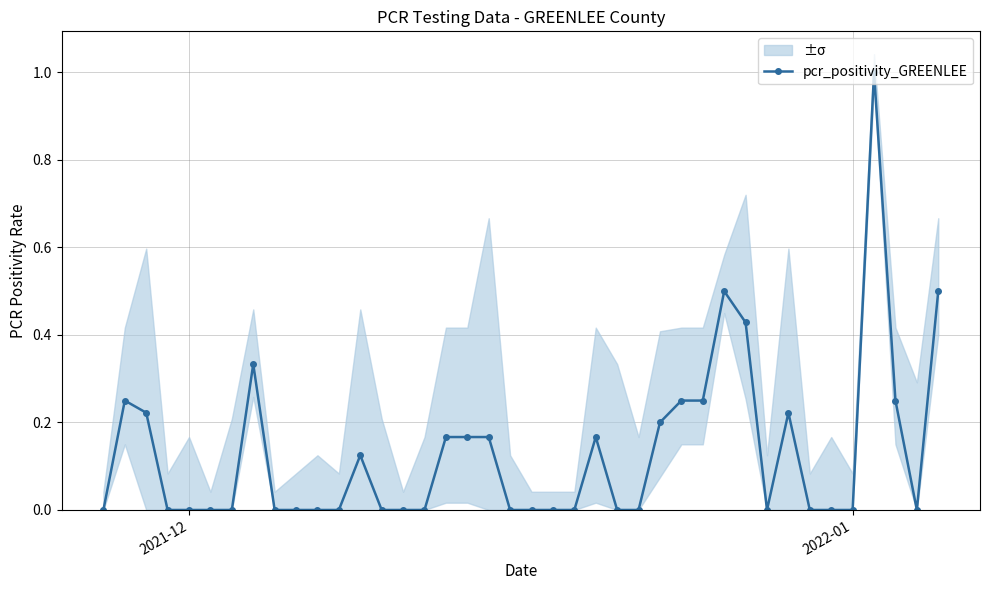

How many interior local valleys (lower than both neighbors) does the data have?

2